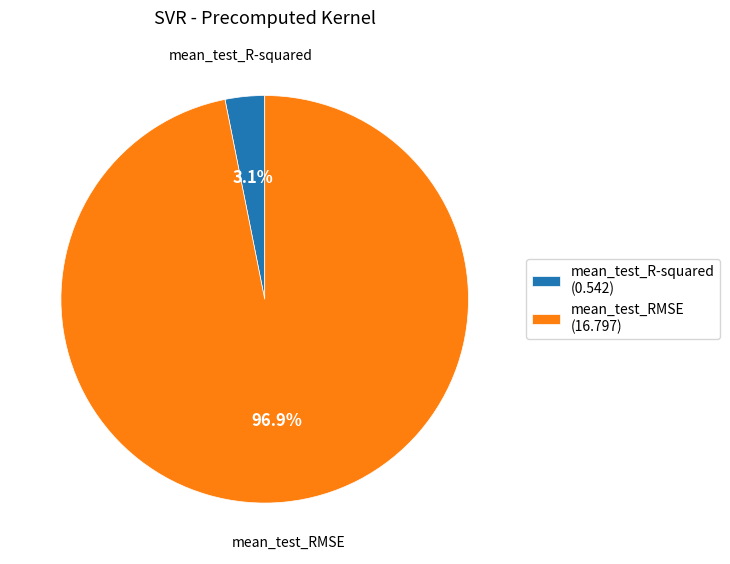

How many segments does this pie chart have?

2